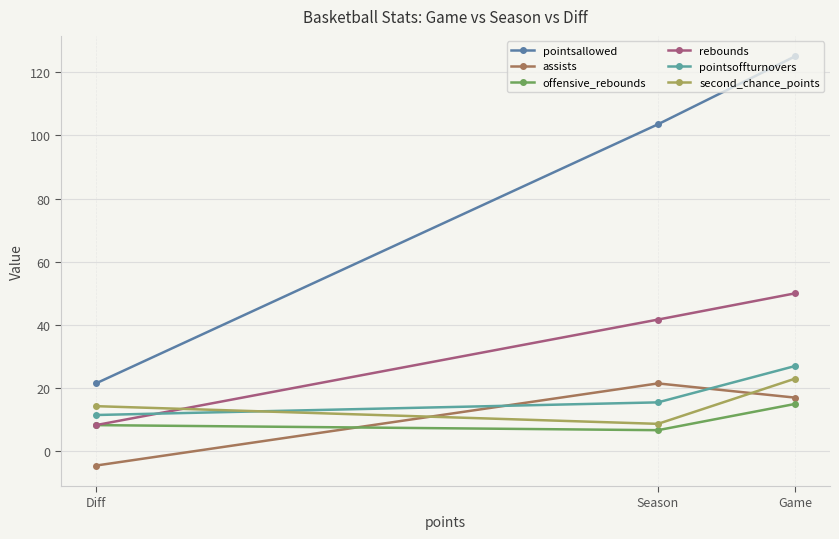

List the labels in order of pointsoffturnovers value, largest first.

Game, Season, Diff